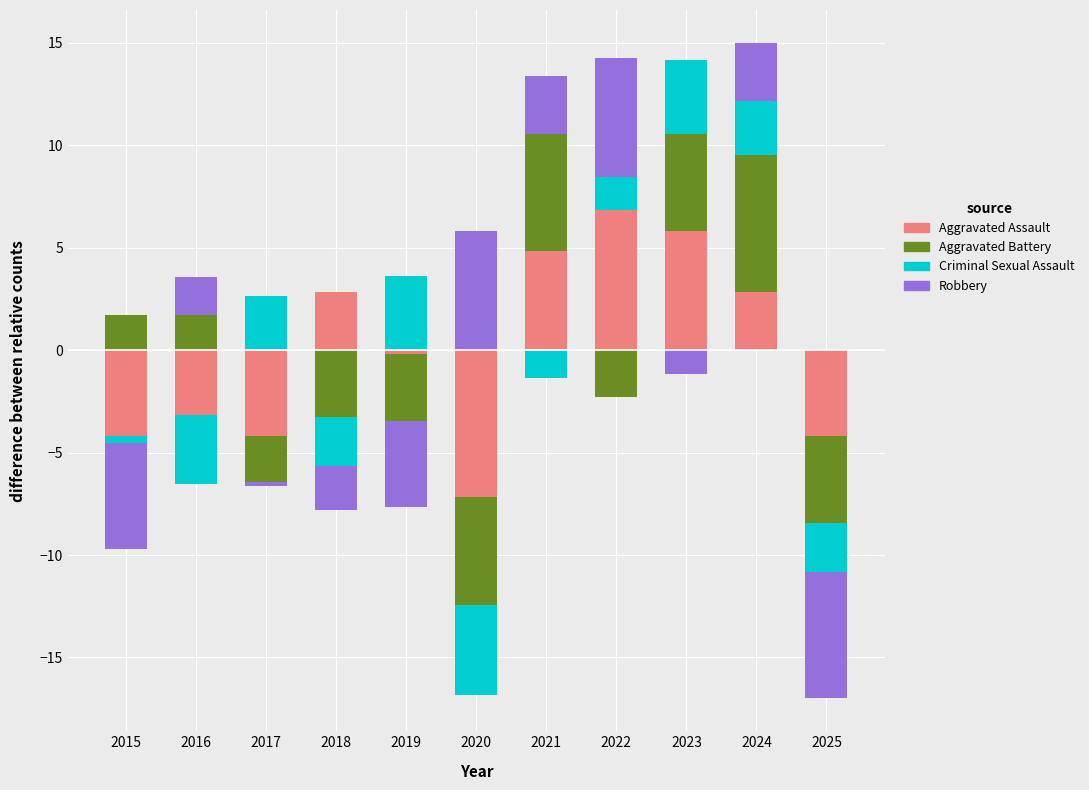

What is the value of the Robbery bar at the 7th from the left?

2.8